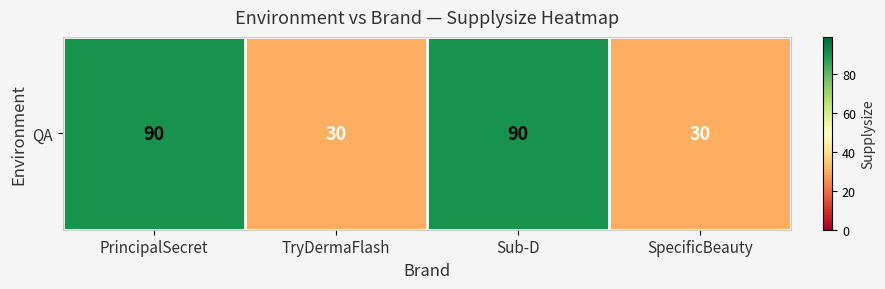

At which category does the chart reach its peak across all series?

PrincipalSecret